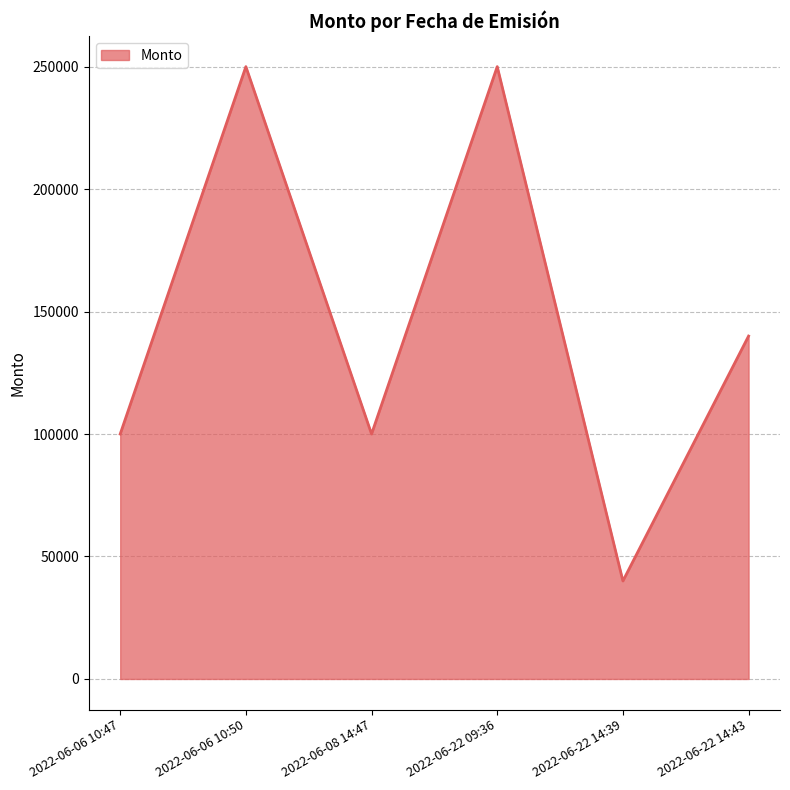

What is the sum of all values?

880000